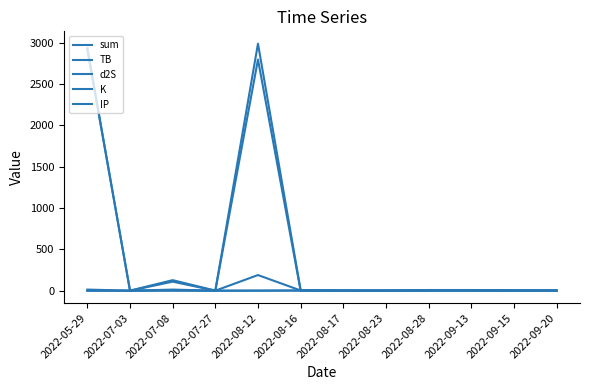

Reading left to right, transcribe all the data shown in this chart.

sum: 2933.3	1.3	127.8	1.6	2989.1	8.7	3.8	3.0	8.7	8.7	6.0	4.3
TB: 0.0	0.7	3.3	0.0	0.3	3.3	1.4	0.7	3.3	3.3	0.7	1.4
d2S: 2919.2	0.0	109.9	0.3	1.6	1.6	1.6	1.6	1.6	1.6	1.6	1.6
K: 0.1	0.1	0.7	0.7	189.6	3.2	0.1	0.1	3.2	3.2	3.2	0.7
IP: 13.9	0.5	13.9	0.5	2797.6	0.5	0.5	0.5	0.5	0.5	0.5	0.5